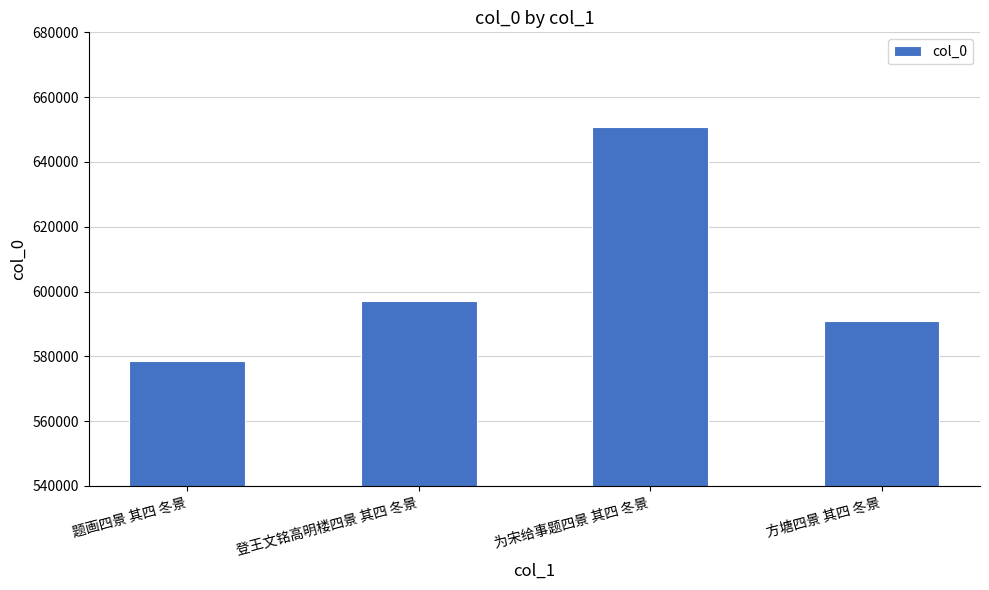

What is the sum of all values?

2417681